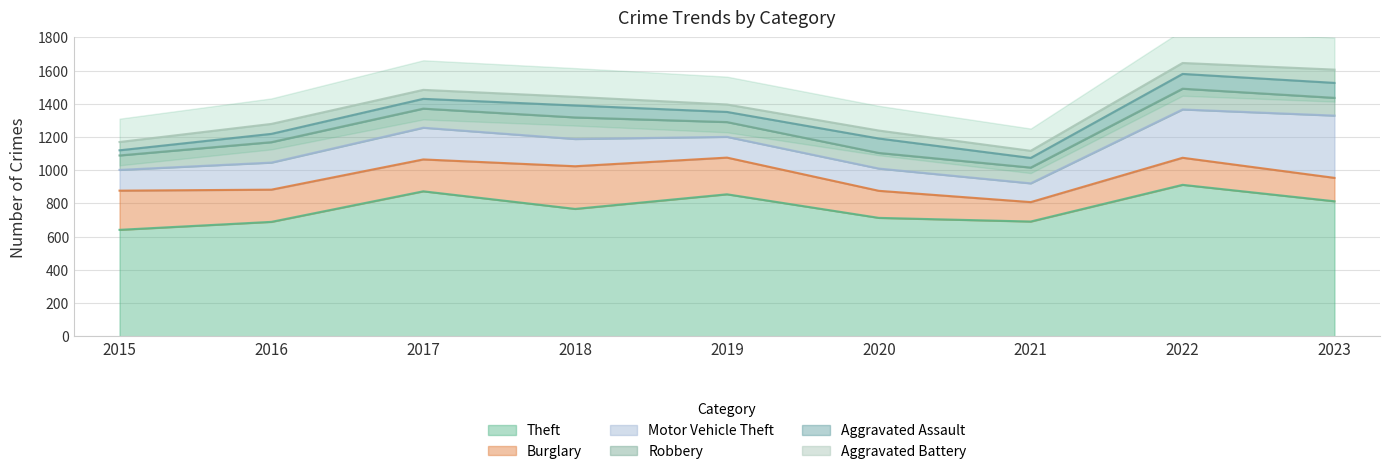

At which category does Theft reach its first local valley?

2018